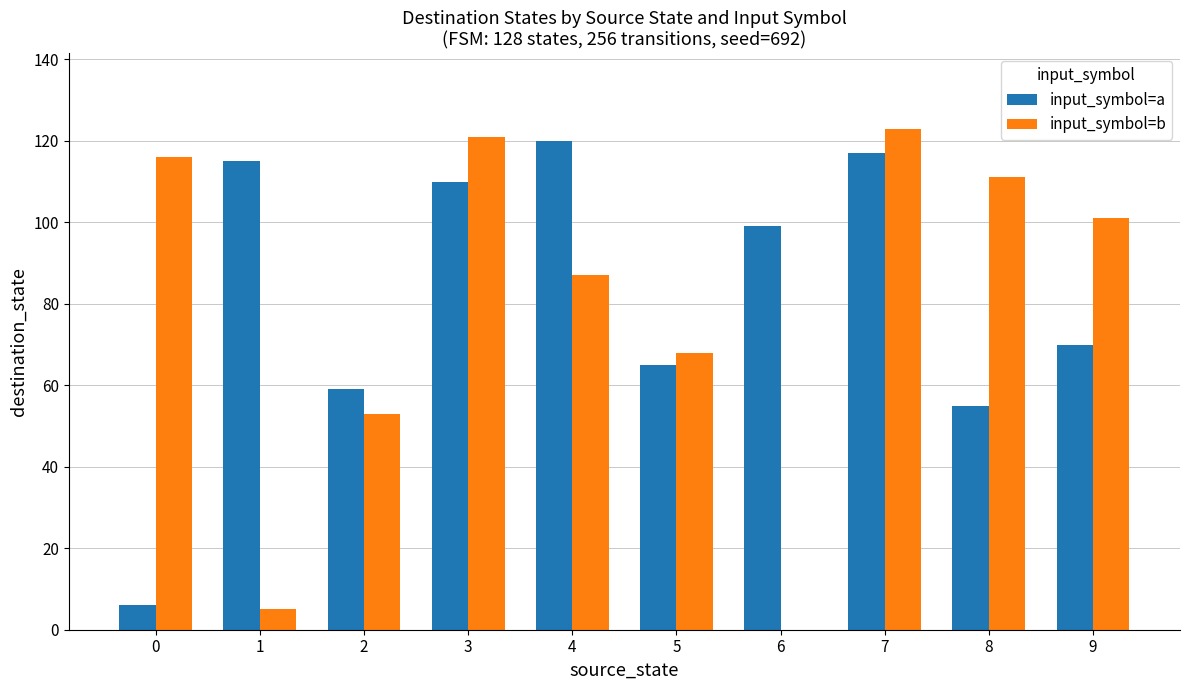

How many values in input_symbol=b are above zero?

9